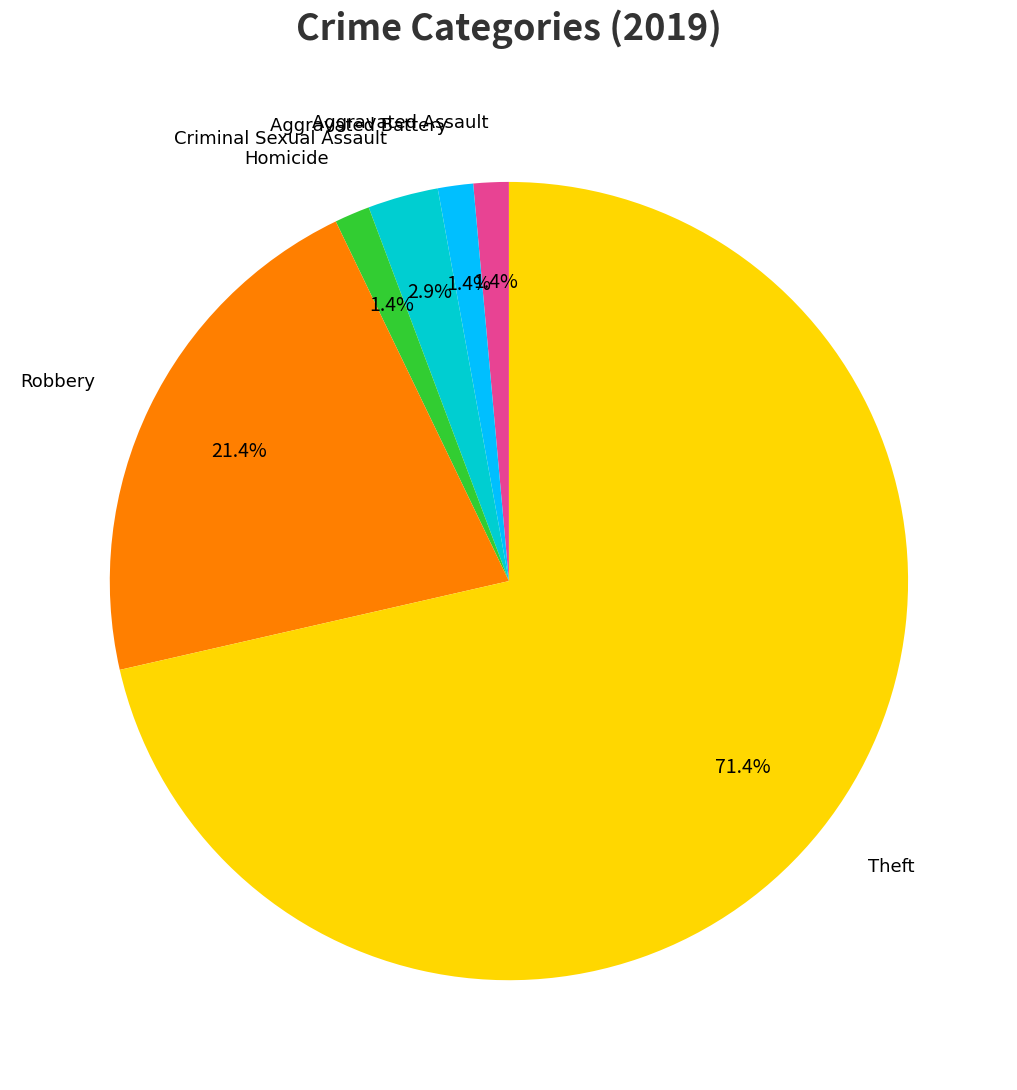

Is there any slice that represents more than half of the pie?

Yes